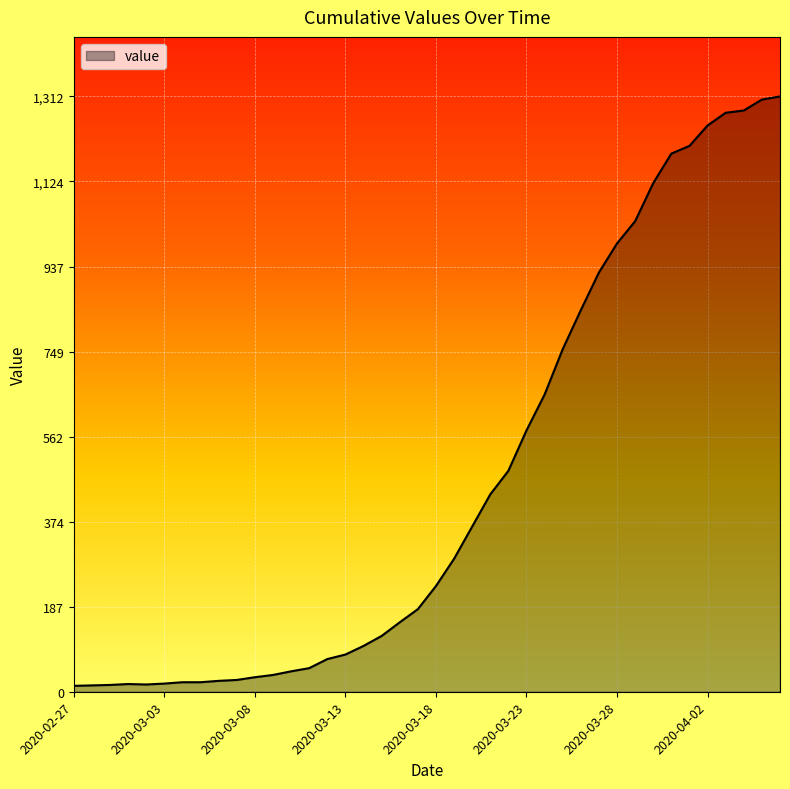

What is the maximum value shown in the chart?

1312